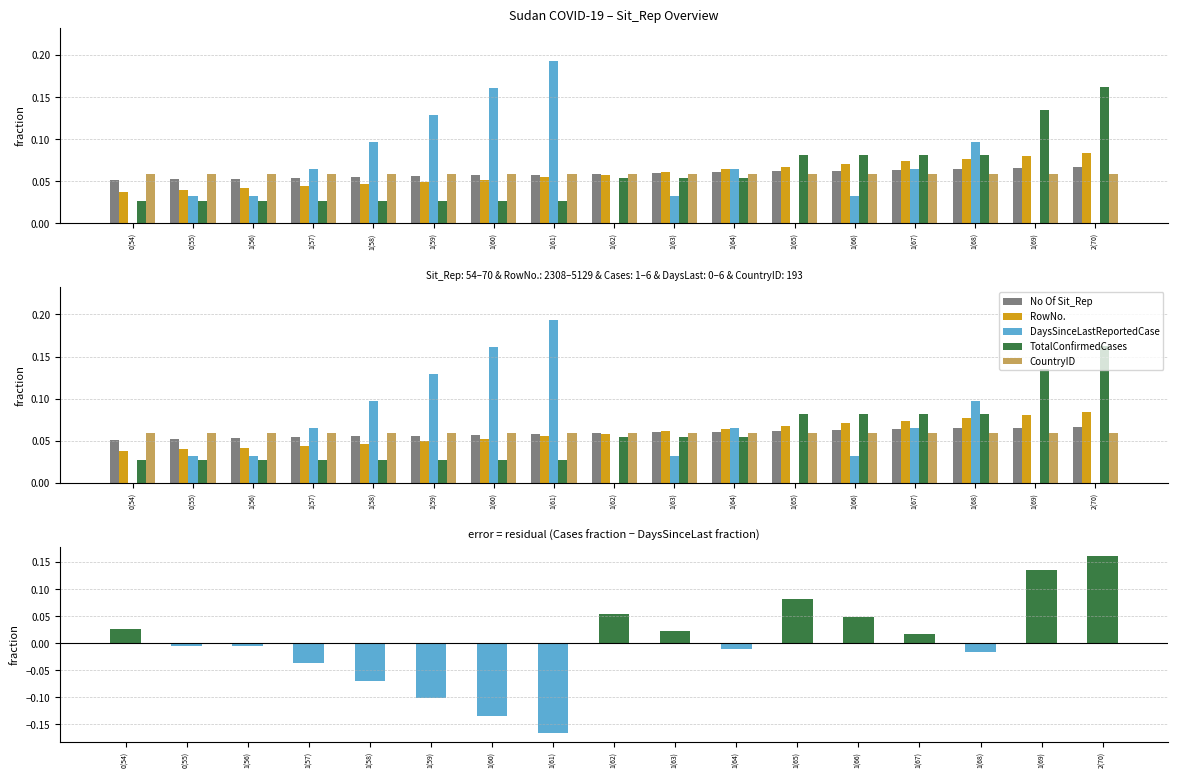

Which series has the widest spread of values?

TotalConfirmedCases - DaysSinceLastReportedCase